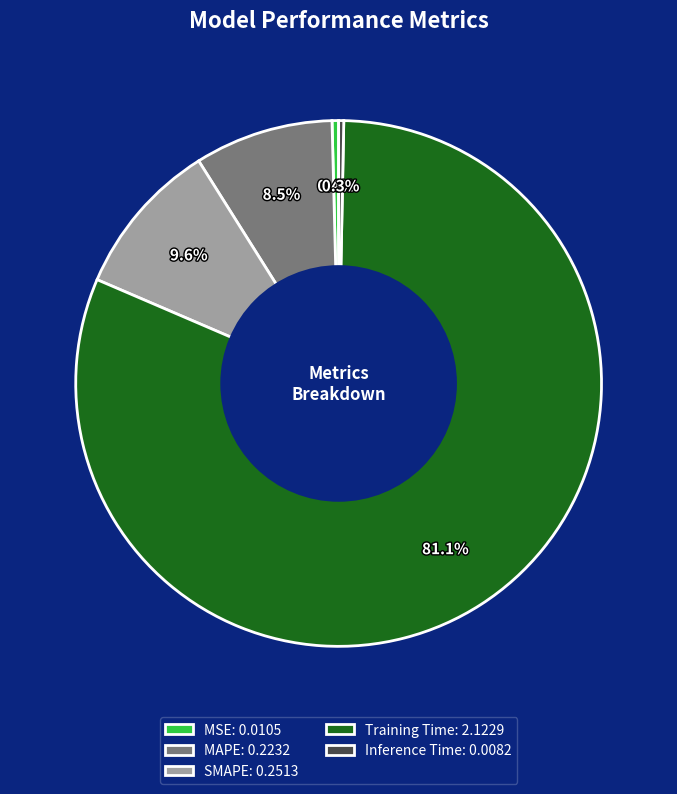

What is the majority slice?

Training Time